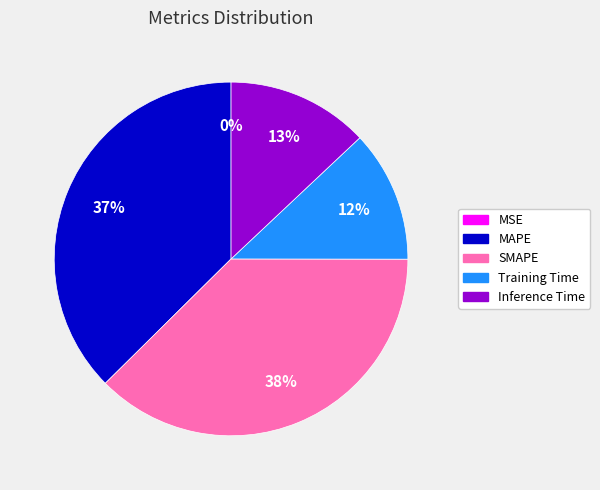

The MAPE slice represents 32% of the pie. True or false?

False